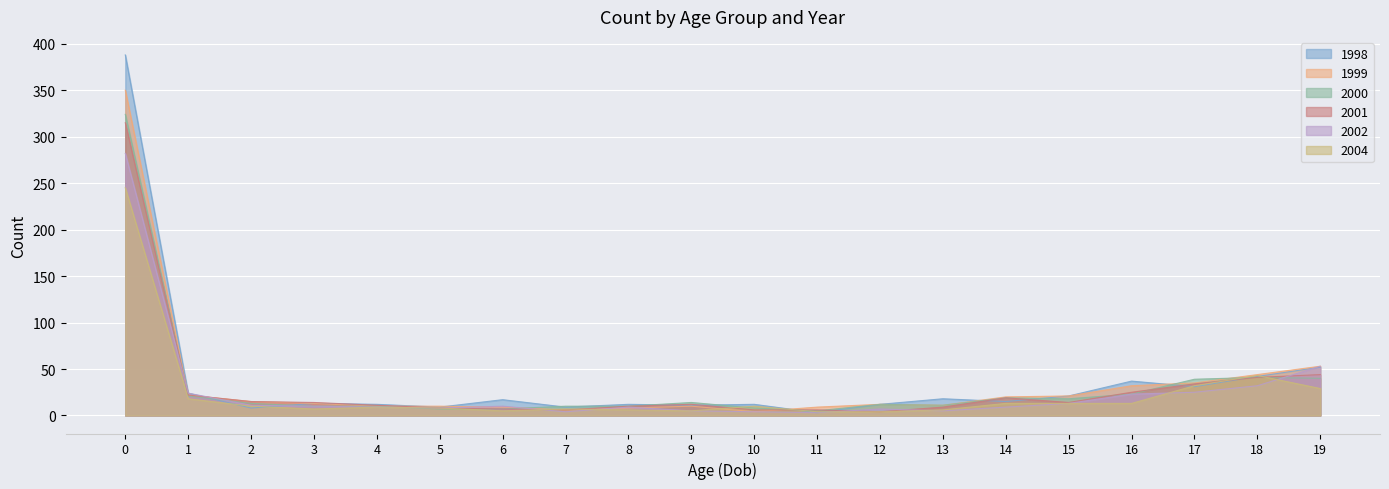

Reading left to right, transcribe all the data shown in this chart.

1998: 388	24	8	13	12	9	17	9	12	11	12	3	12	18	15	21	37	31	42	52
1999: 350	22	15	13	10	10	9	6	8	10	4	9	12	11	20	21	32	35	44	53
2000: 324	21	13	10	10	7	7	10	10	14	8	5	12	11	19	18	23	39	41	40
2001: 315	22	15	14	11	8	7	6	10	12	6	6	4	9	19	14	25	34	41	44
2002: 282	24	11	10	9	8	10	4	9	5	4	3	7	5	9	13	23	25	32	53
2004: 245	18	10	7	9	8	5	7	6	5	10	4	4	6	13	13	13	32	43	29